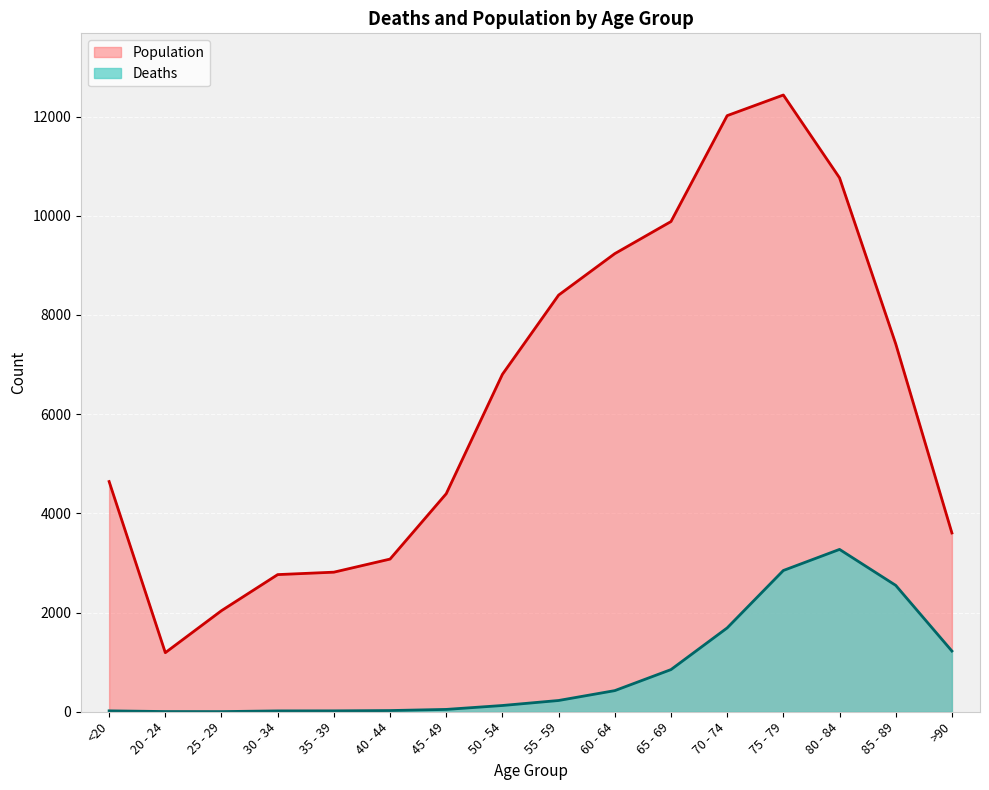

At which label is Population closest to 6812?

50 - 54